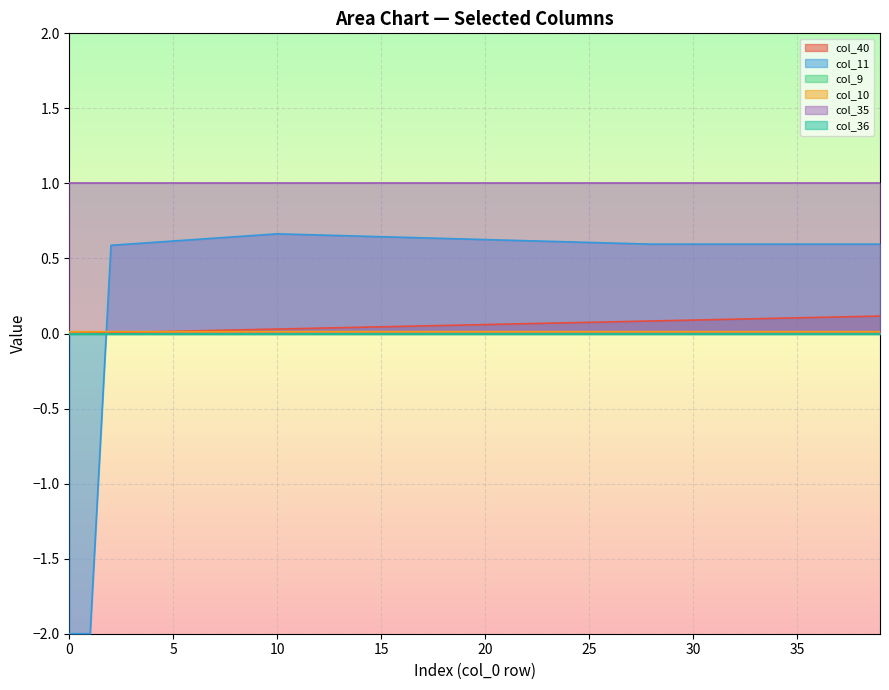

True or false: col_11 has more than 2 interior local peaks.

False